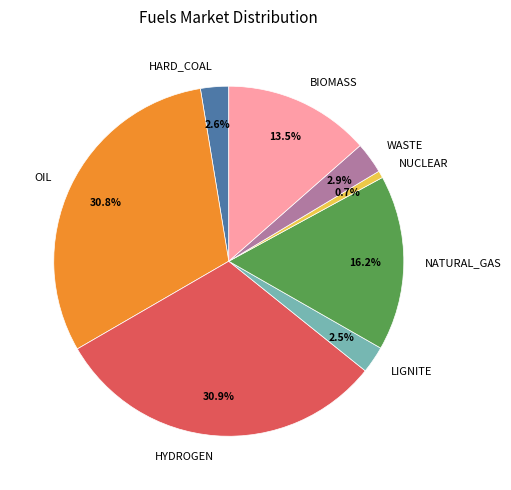

Is it true that HYDROGEN is 39% of the pie?

False